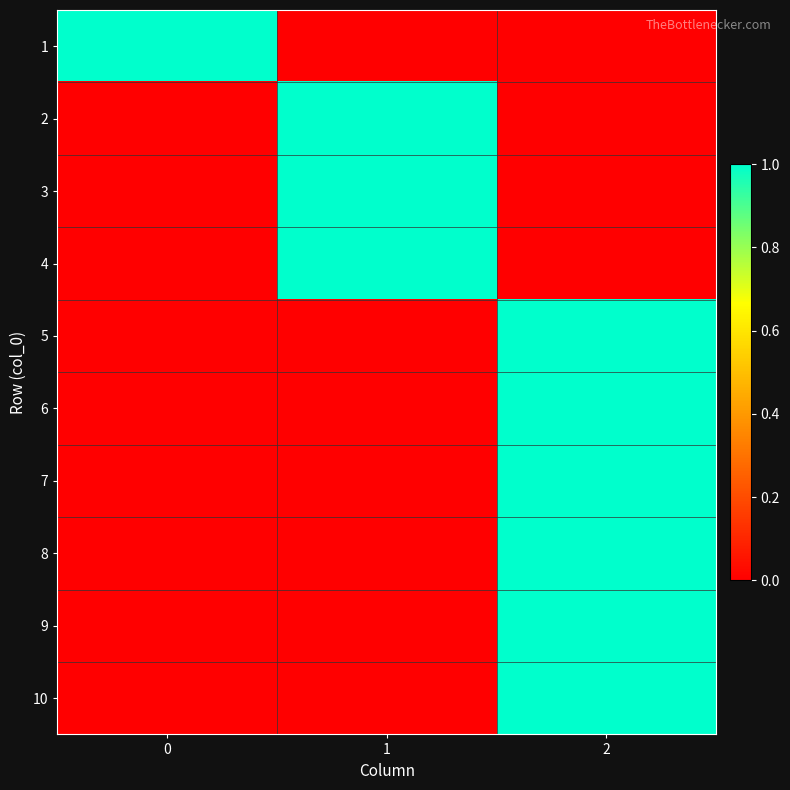

Rank the series at 1 from highest to lowest value.

2, 3, 4, 1, 5, 6, 7, 8, 9, 10